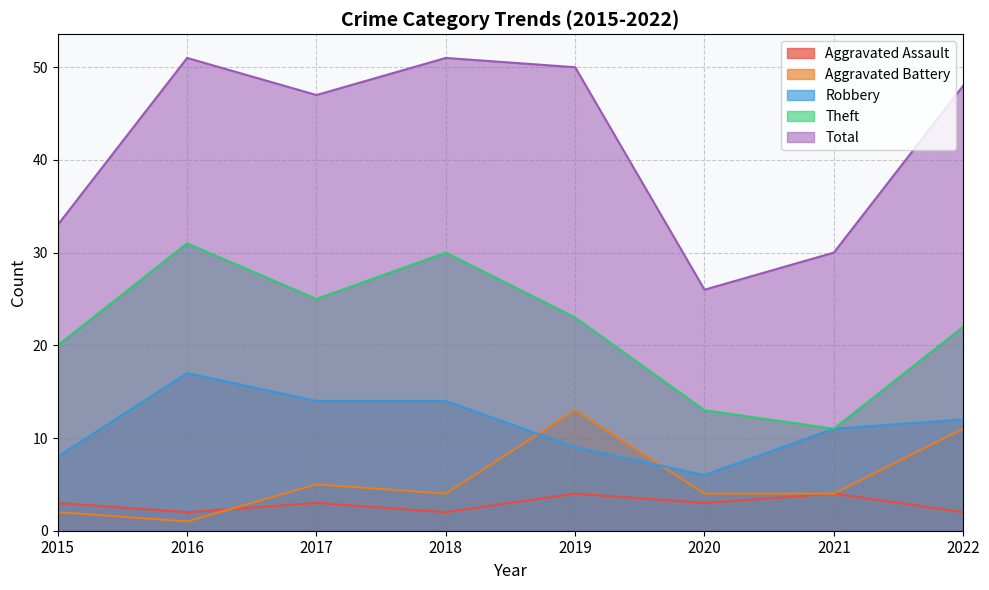

How many data points in Total are above 48?

3